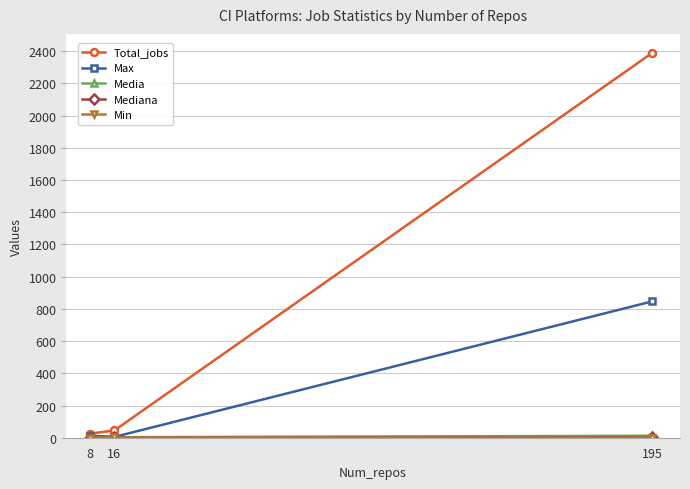

What is the value of the Max point at the 3rd from the left?

846.0